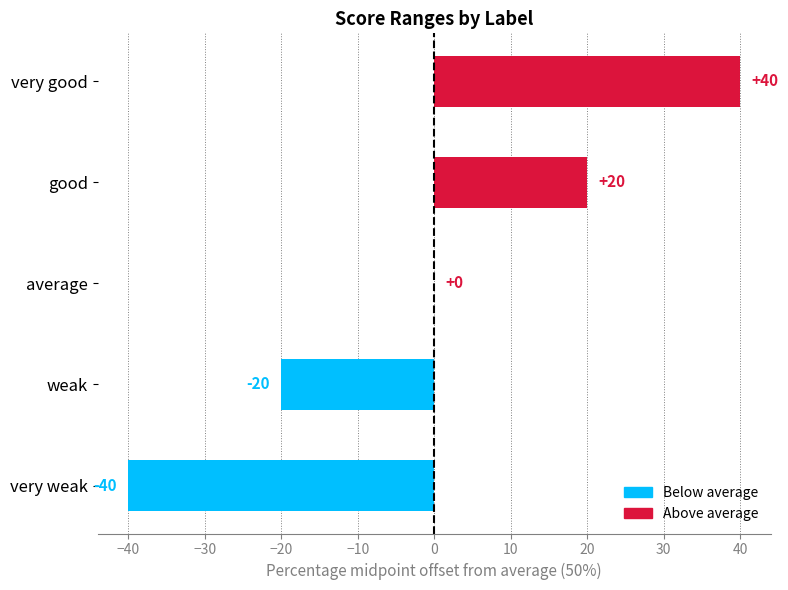

At which label is the value closest to 0?

average